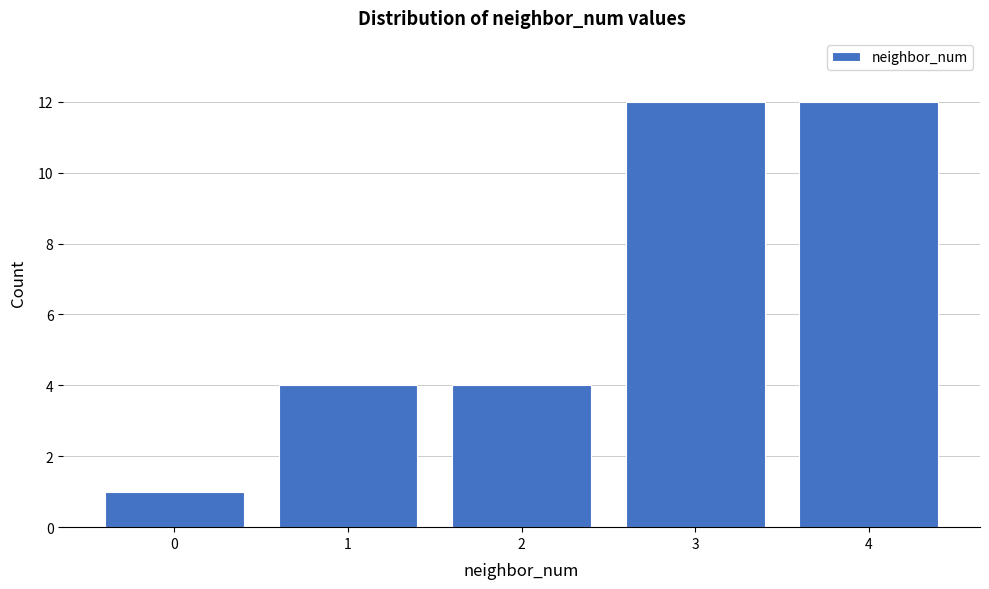

Reading left to right, transcribe all the data shown in this chart.

0=1	1=4	2=4	3=12	4=12